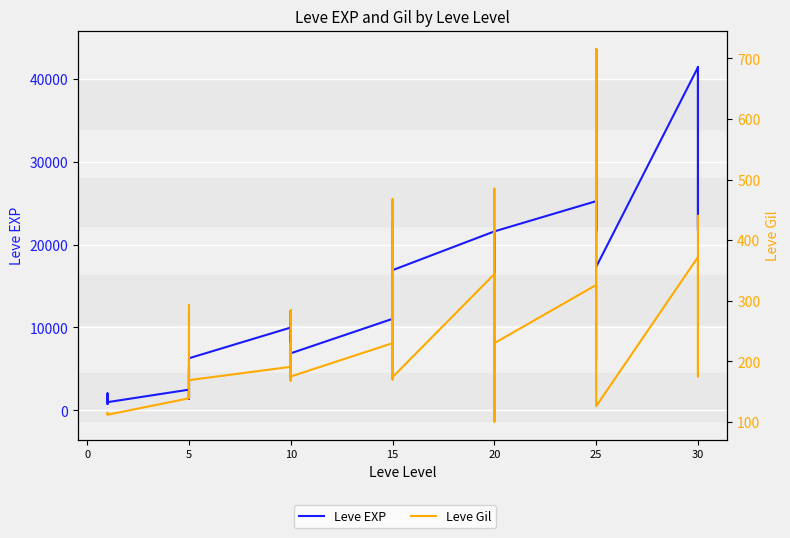

True or false: Leve EXP and Leve Gil intersect in this chart.

False